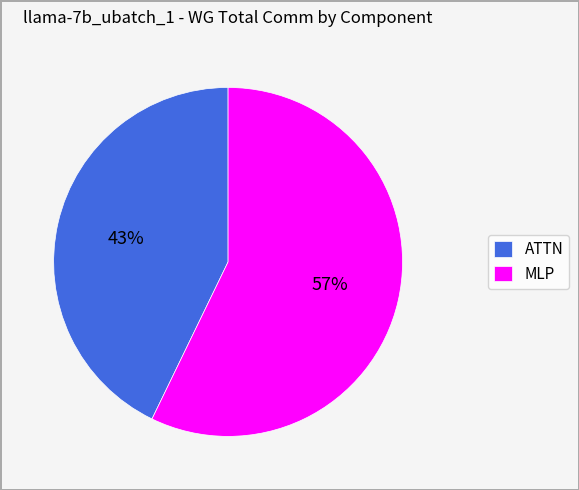

To the nearest percent, what is the average slice percentage?

50%